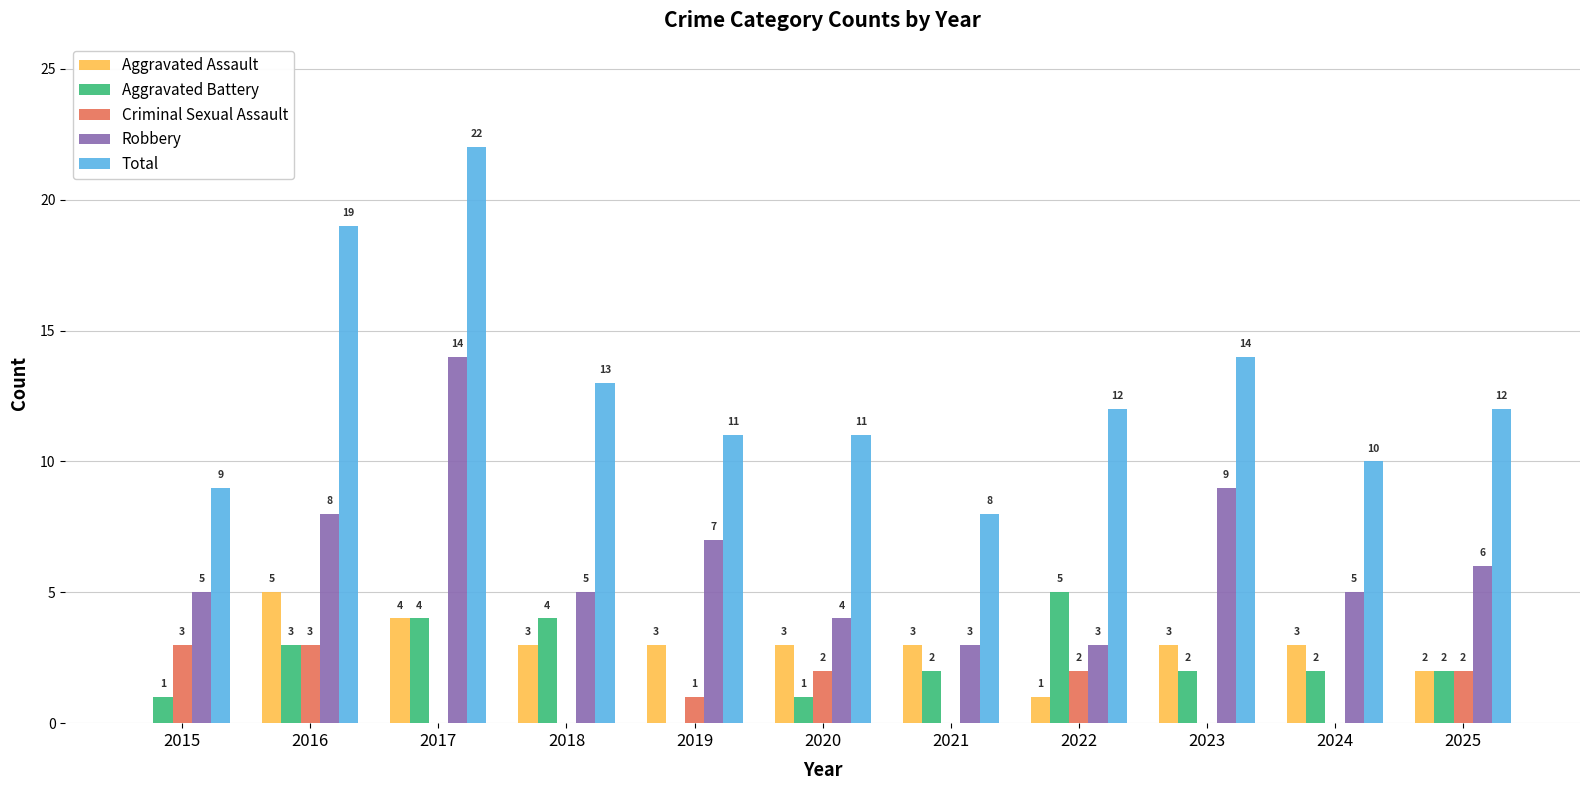

Between 2019 and 2020, which series saw the biggest shift?

Robbery